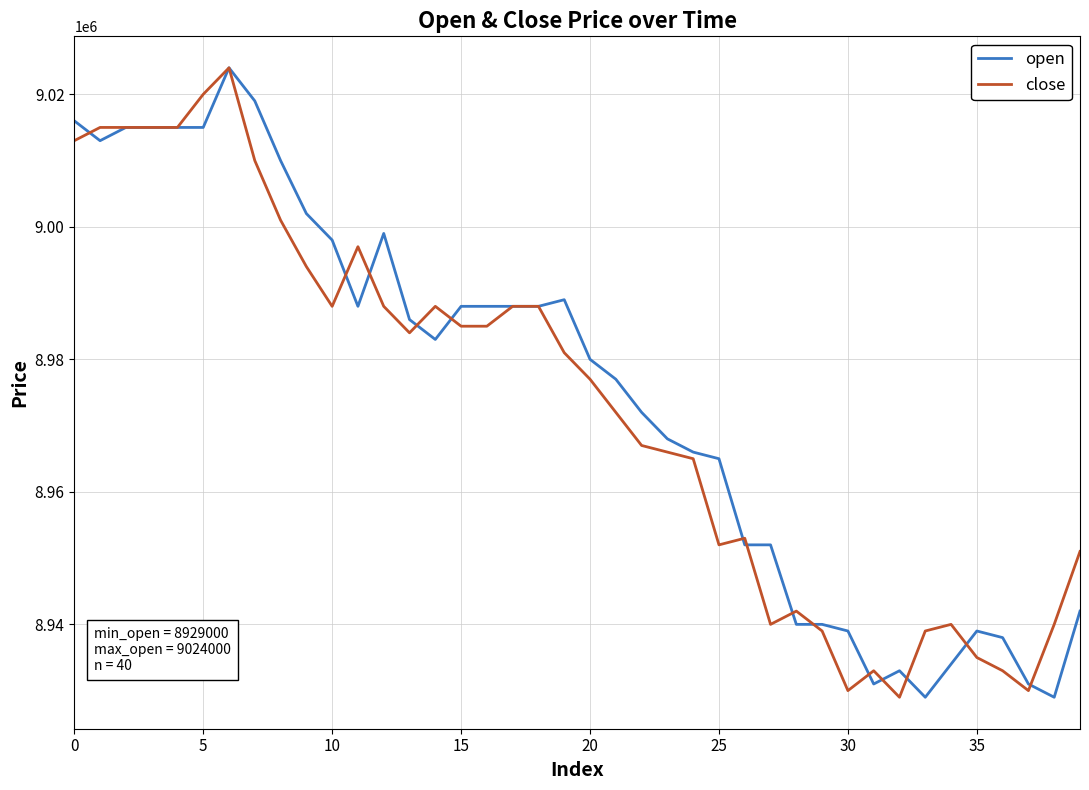

What is the minimum value shown in the chart?

8929000